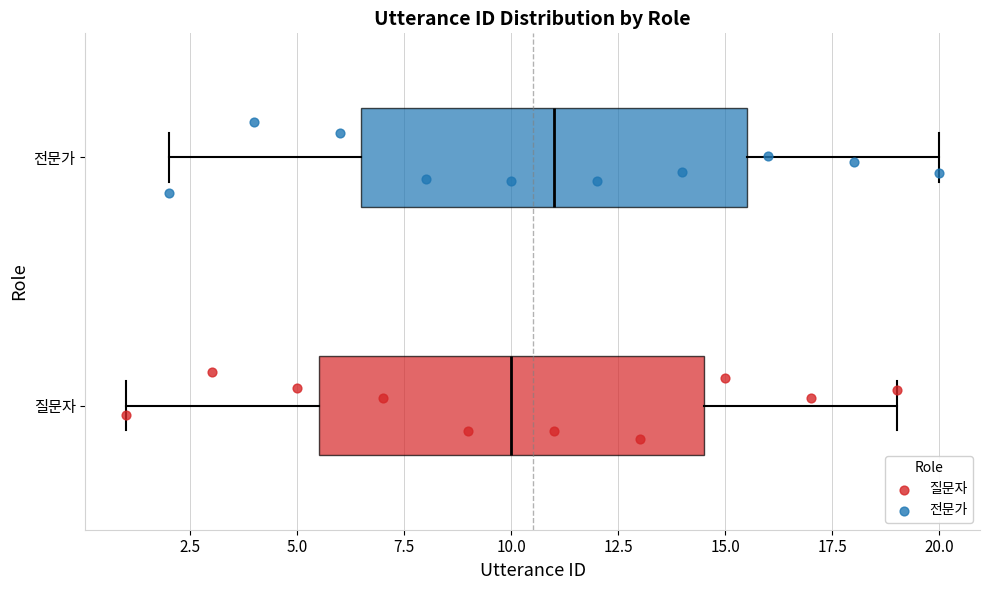

Reading bottom to top, read every box against the x-axis: the position of its median line, the range the box covers, and the ends of its whiskers. The values are not printed on the chart, so give them approximately, as read against the axis.

질문자: median 10.0, box 5.5 to 14.5, whiskers 1.0 to 19.0
전문가: median 11.0, box 6.5 to 15.5, whiskers 2.0 to 20.0